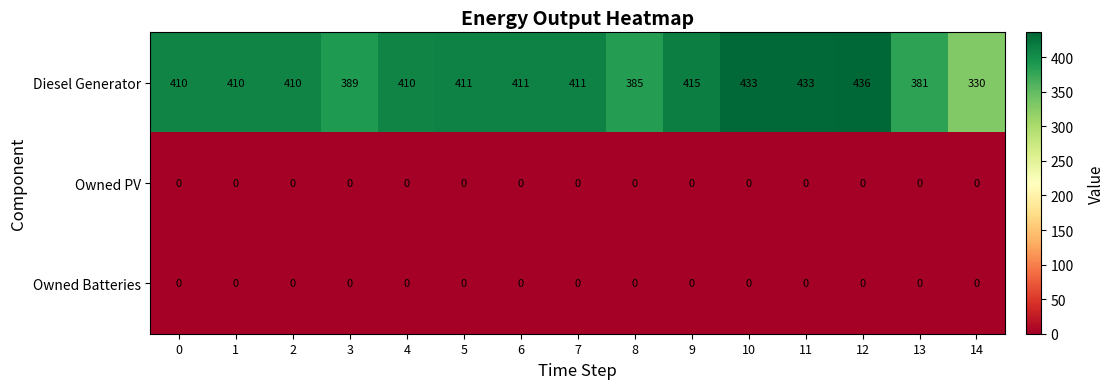

True or false: Owned PV has a value of 0 at 13.

True